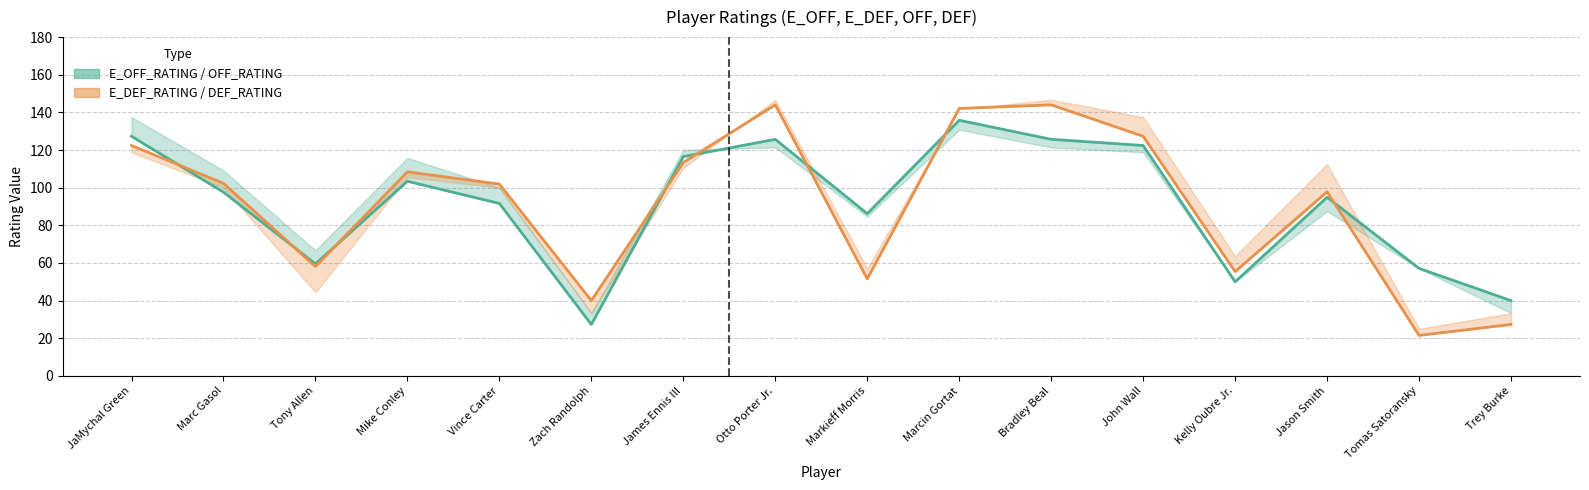

Where is OFF_RATING nearest to the value 81?

Markieff Morris